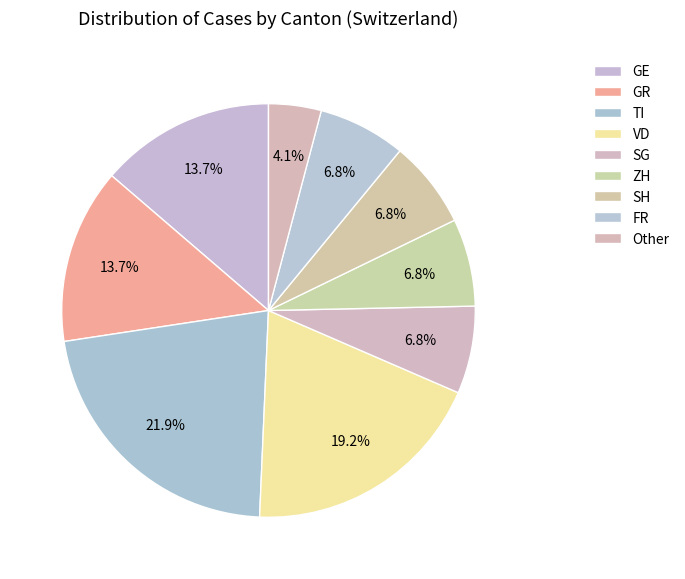

How many slices are in this pie chart?

9